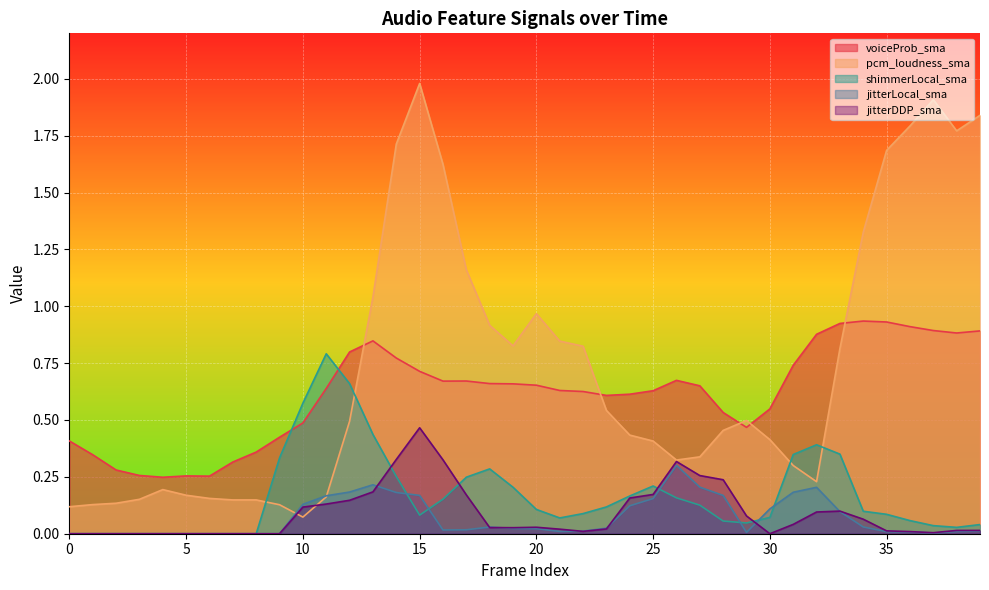

How many times do jitterLocal_sma and shimmerLocal_sma cross each other?

6